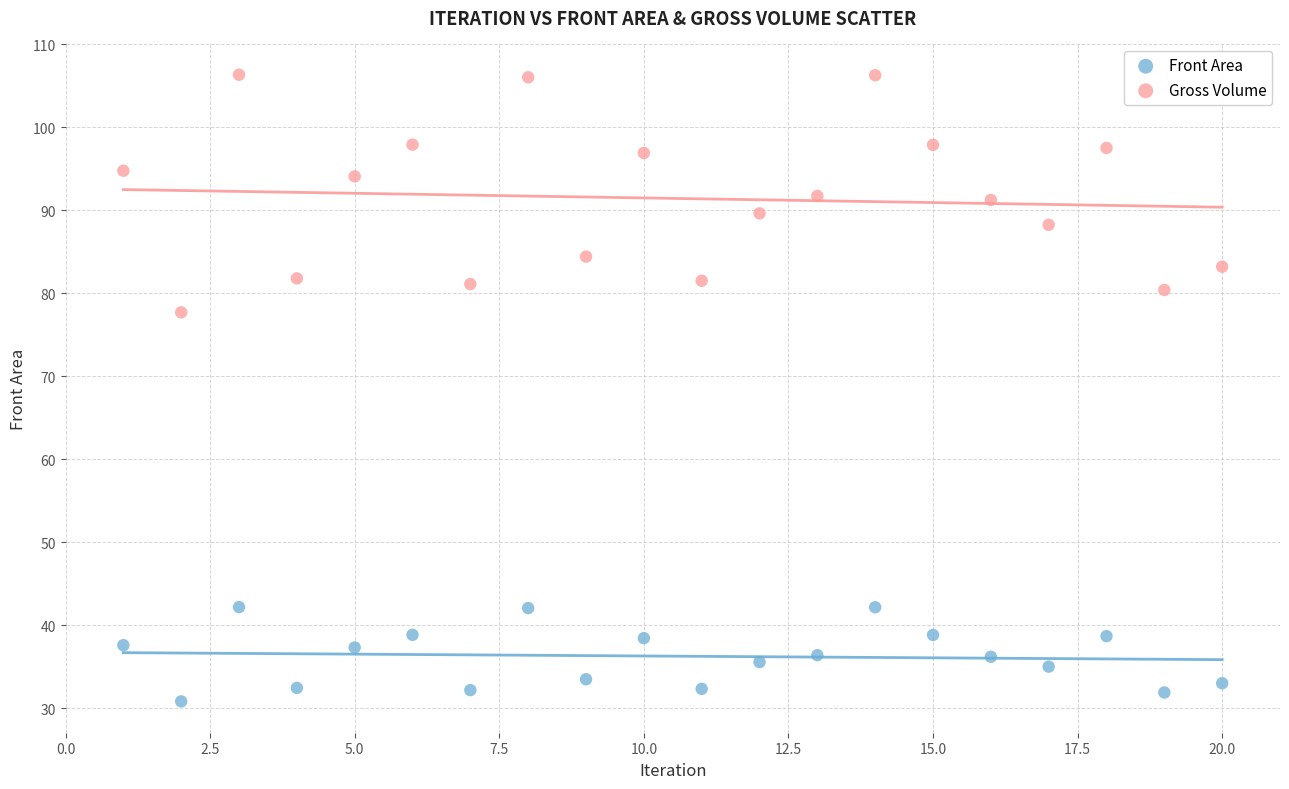

Across all series, what Y value is closest to 68?

77.7